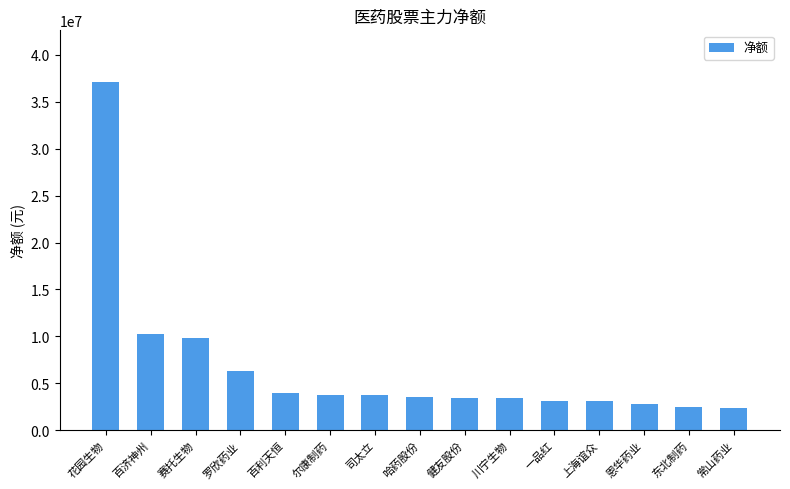

The value at 百济神州 is 5229273. True or false?

False